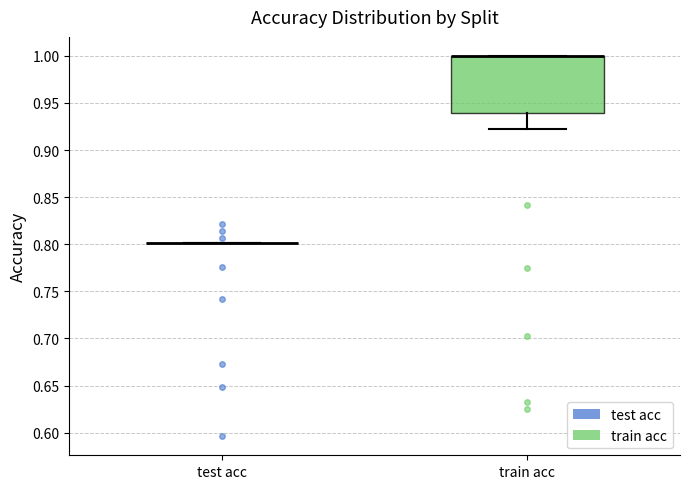

Reading left to right, read every box against the y-axis: the position of its median line, the range the box covers, and the ends of its whiskers. The values are not printed on the chart, so give them approximately, as read against the axis.

test acc: box collapsed to a line at 0.80, whiskers 0.80 to 0.80
train acc: median 1.00 (drawn on the box's upper edge), box 0.94 to 1.00, whiskers 0.92 to 1.00